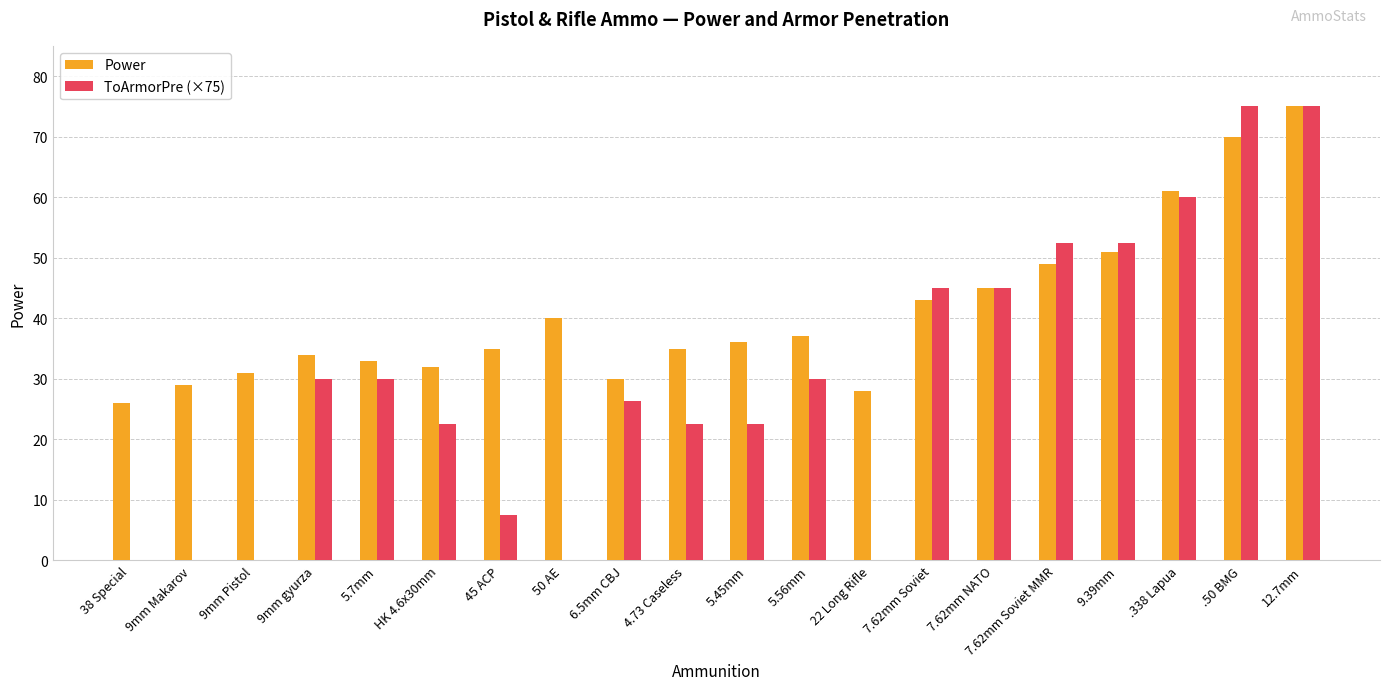

What is the sum of the Power values at 7.62mm Soviet and 7.62mm NATO?

88.0